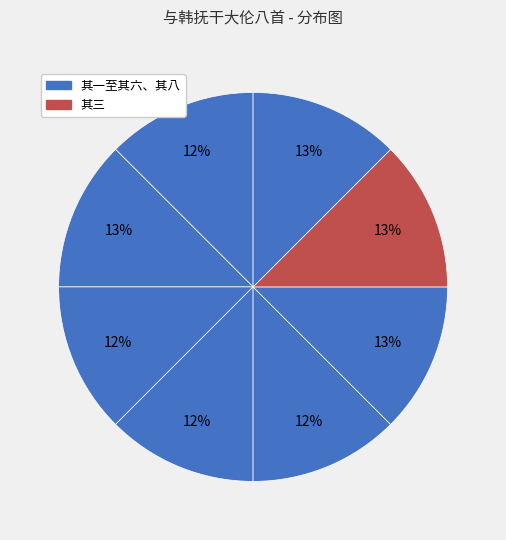

How many slices are in this pie chart?

8